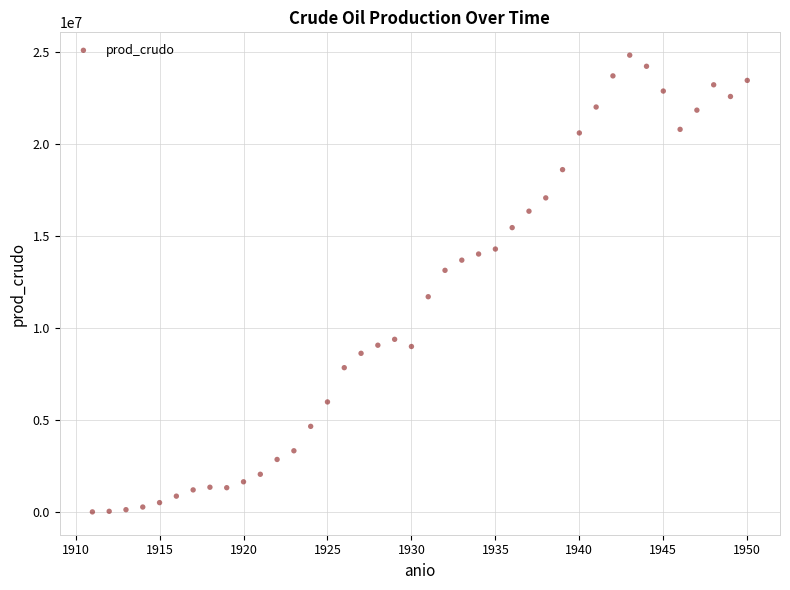

What is the range of X values (max minus min)?

39.0